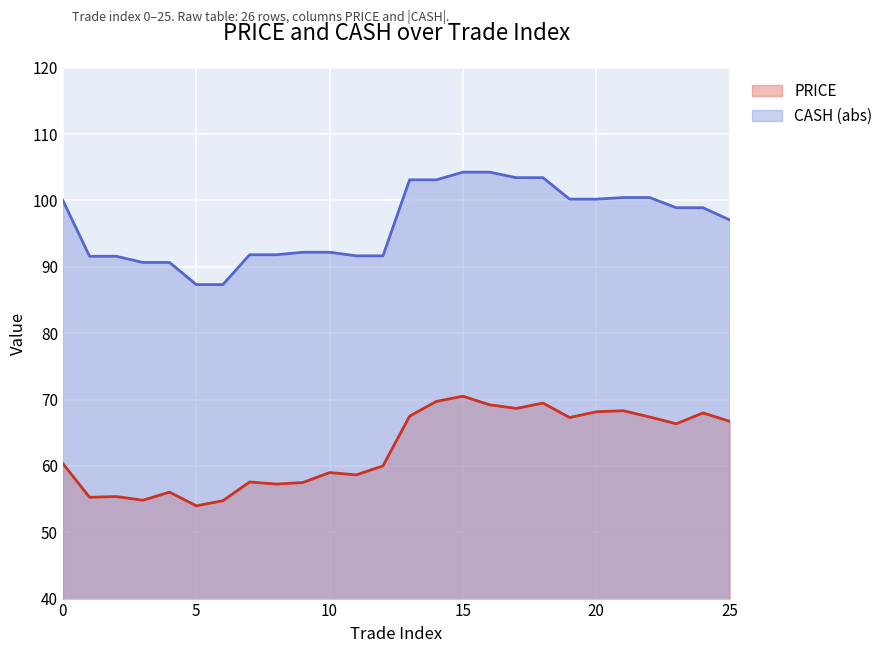

What is the difference between the CASH_abs values at 7 and 20?

8.4